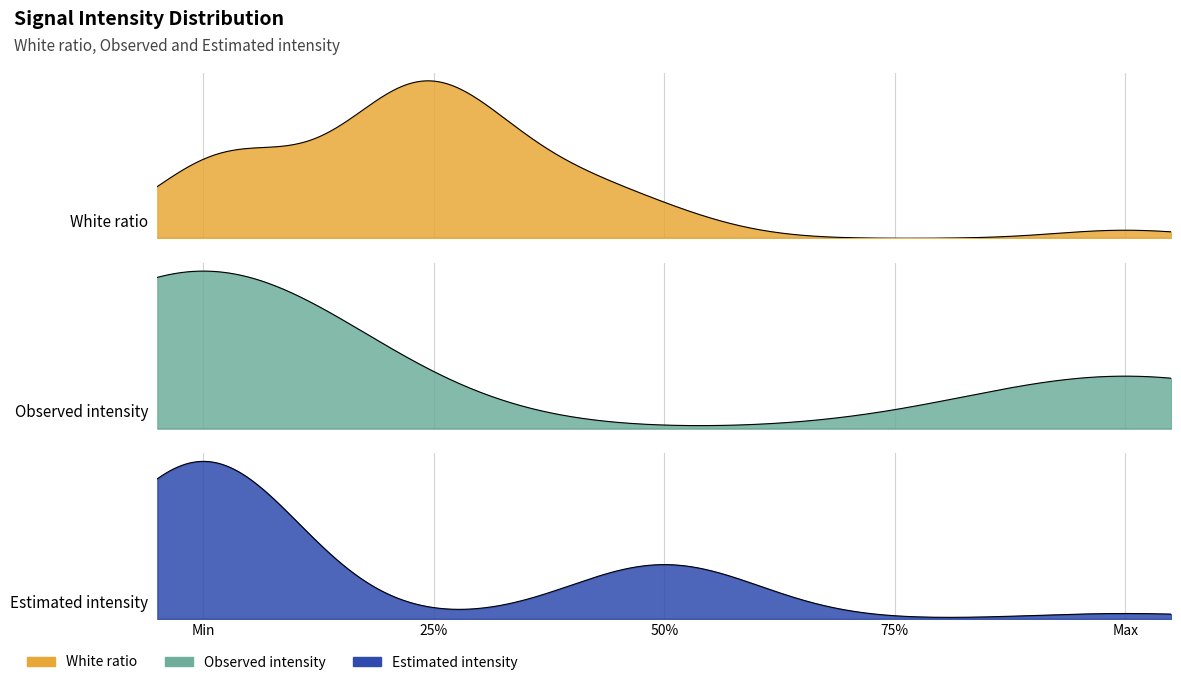

What is the highest value of the Observed intensity series?

1.0